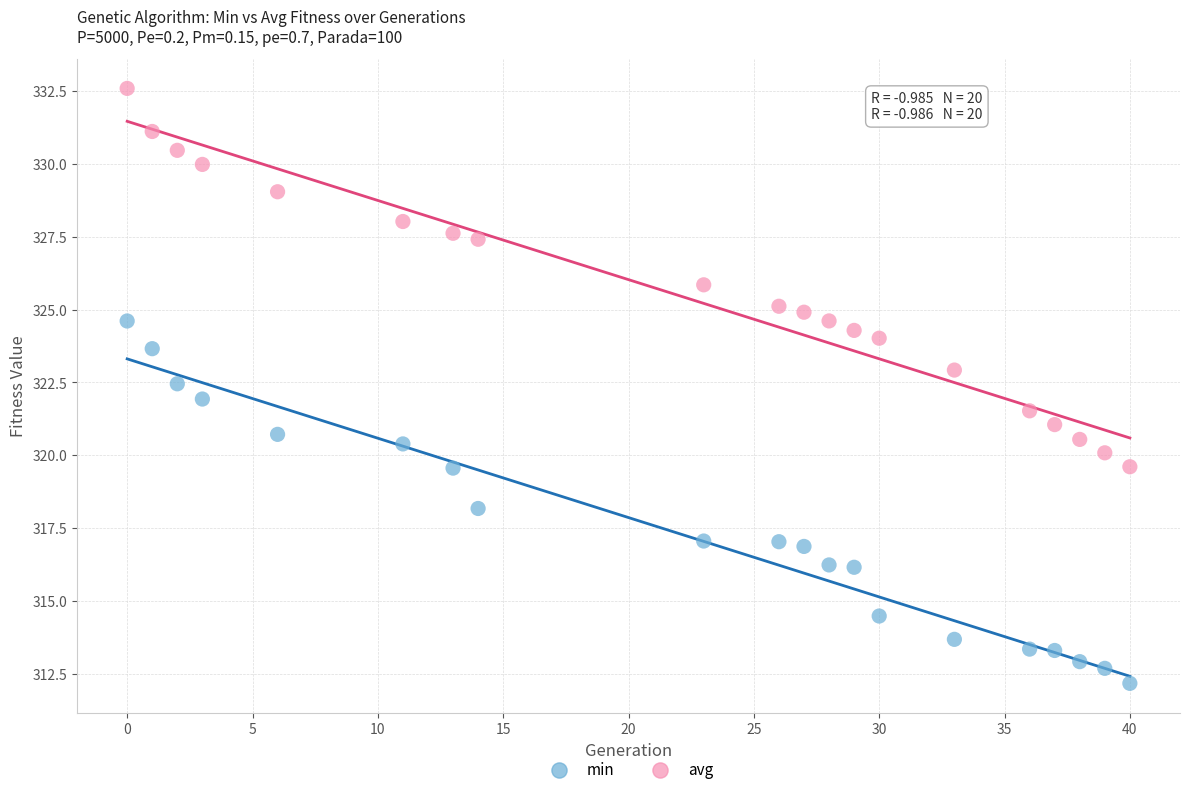

Which series contains the highest Y value?

avg